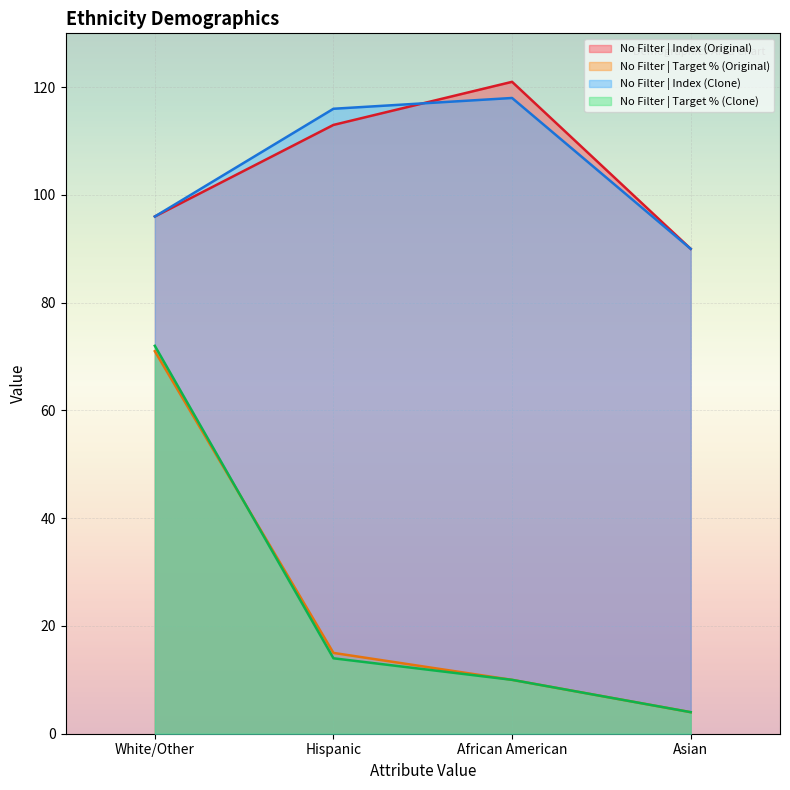

Reading left to right, list all the values displayed in this chart.

No Filter | Index (Original): 96	113	121	90
No Filter | Target % (Original): 71	15	10	4
No Filter | Index (Clone): 96	116	118	90
No Filter | Target % (Clone): 72	14	10	4